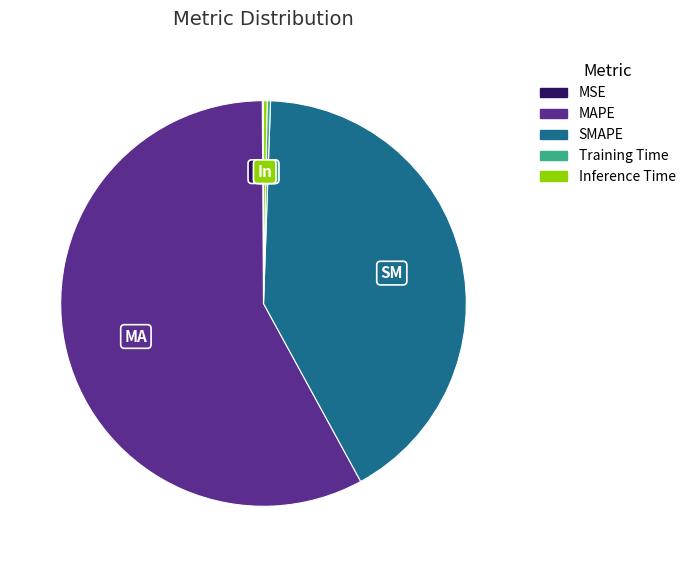

The SMAPE slice represents 49% of the pie. True or false?

False